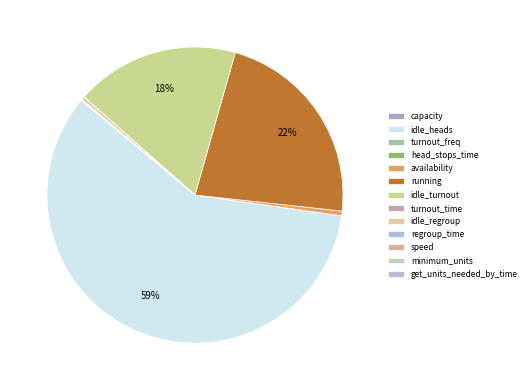

Combined, what portion of the pie is availability and capacity?

0.6%